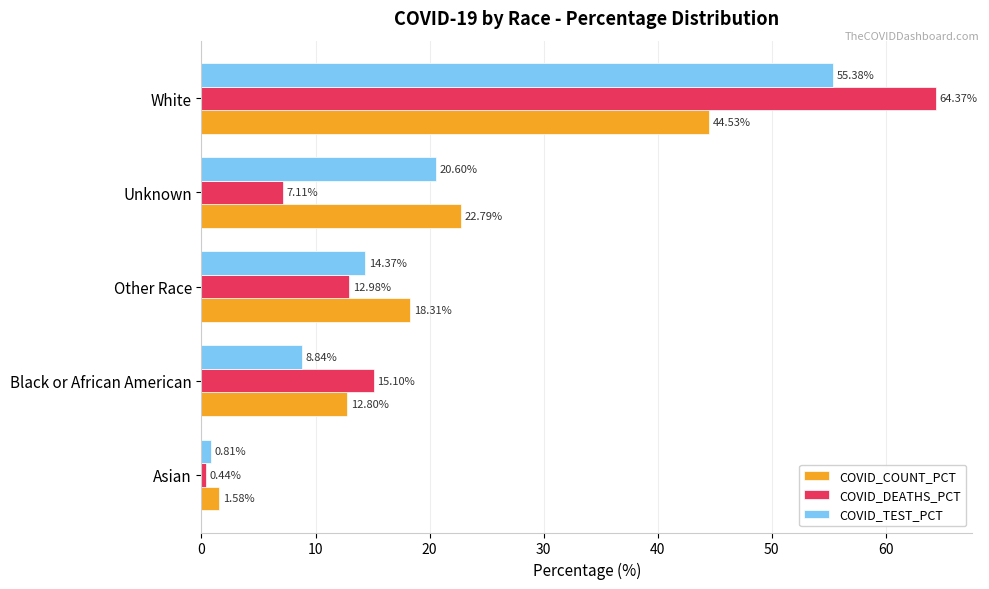

List the series in order of their peak value, highest first.

COVID_DEATHS_PCT, COVID_TEST_PCT, COVID_COUNT_PCT